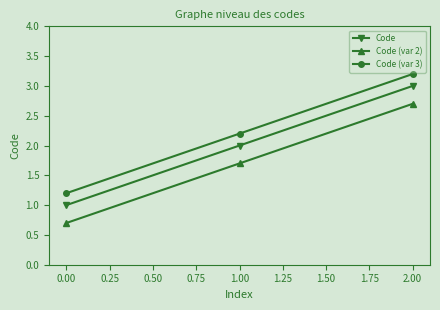

Rank the categories by Code (var 3) value from lowest to highest.

0.00, 1.00, 2.00